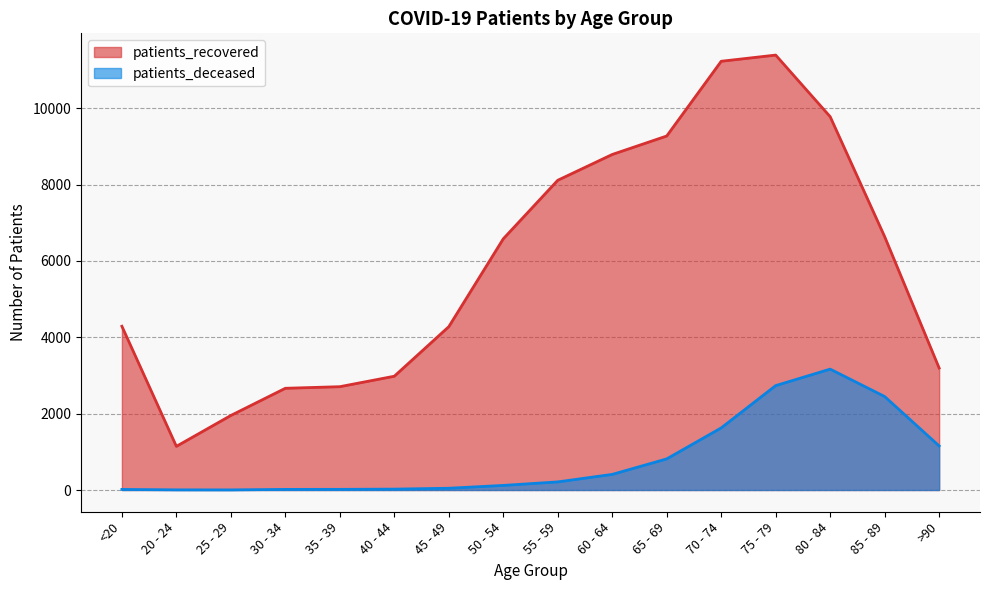

True or false: patients_recovered has a value of 5224 at >90.

False